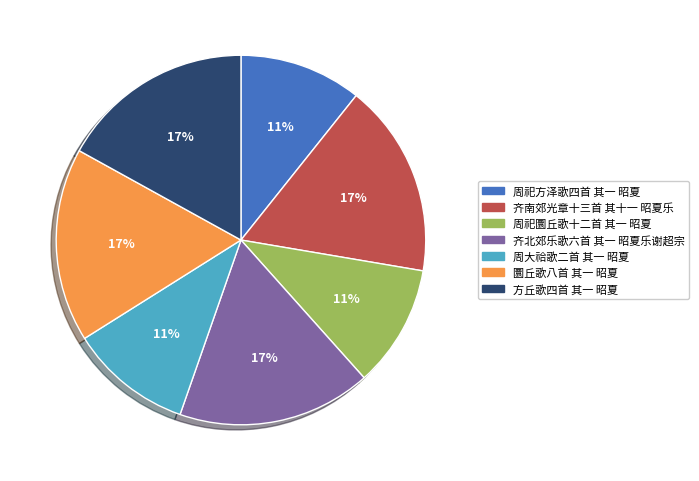

To the nearest percent, what percentage of the pie is 圜丘歌八首 其一 昭夏?

17%